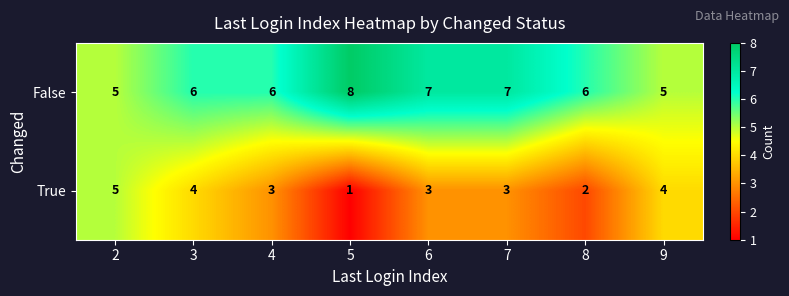

What is the sum of the True values at 8 and 3?

6